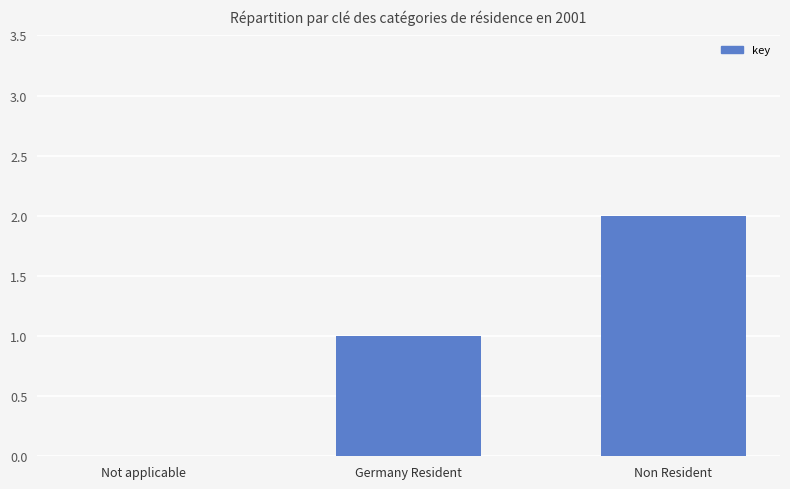

What is the change in value from Not applicable to Non Resident?

+2